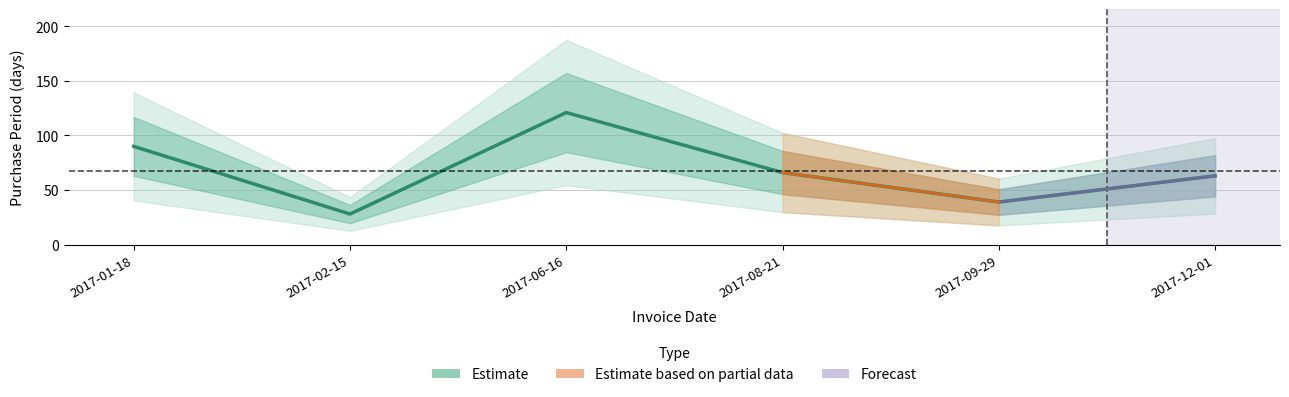

Is this an area chart (filled region under the line)?

No